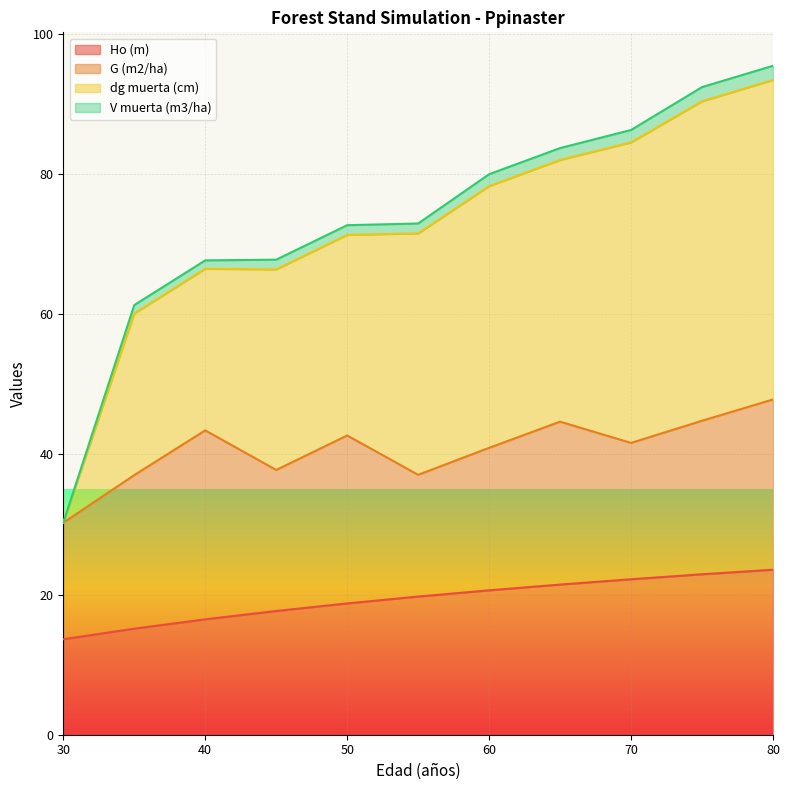

What is the minimum value for Ho (m)?

13.6